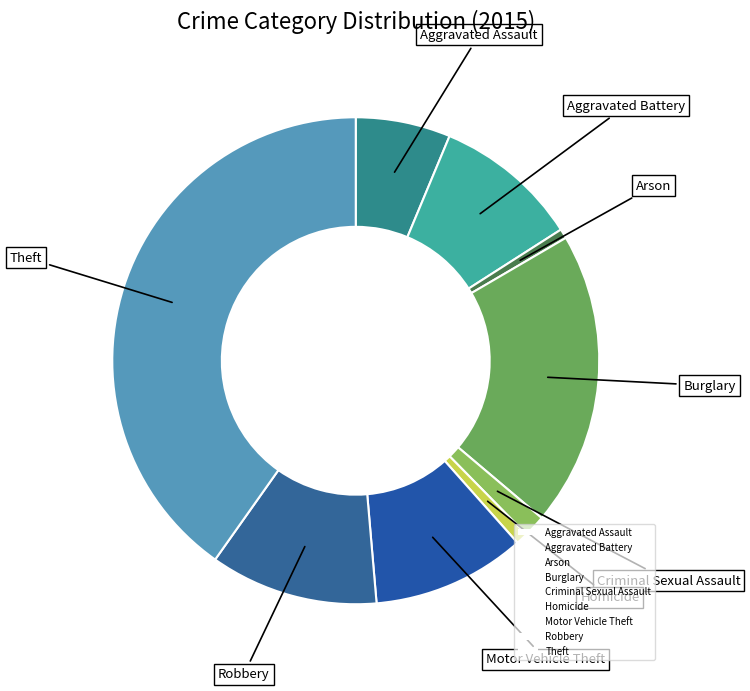

Combined, do Aggravated Battery and Aggravated Assault account for over 50%?

No